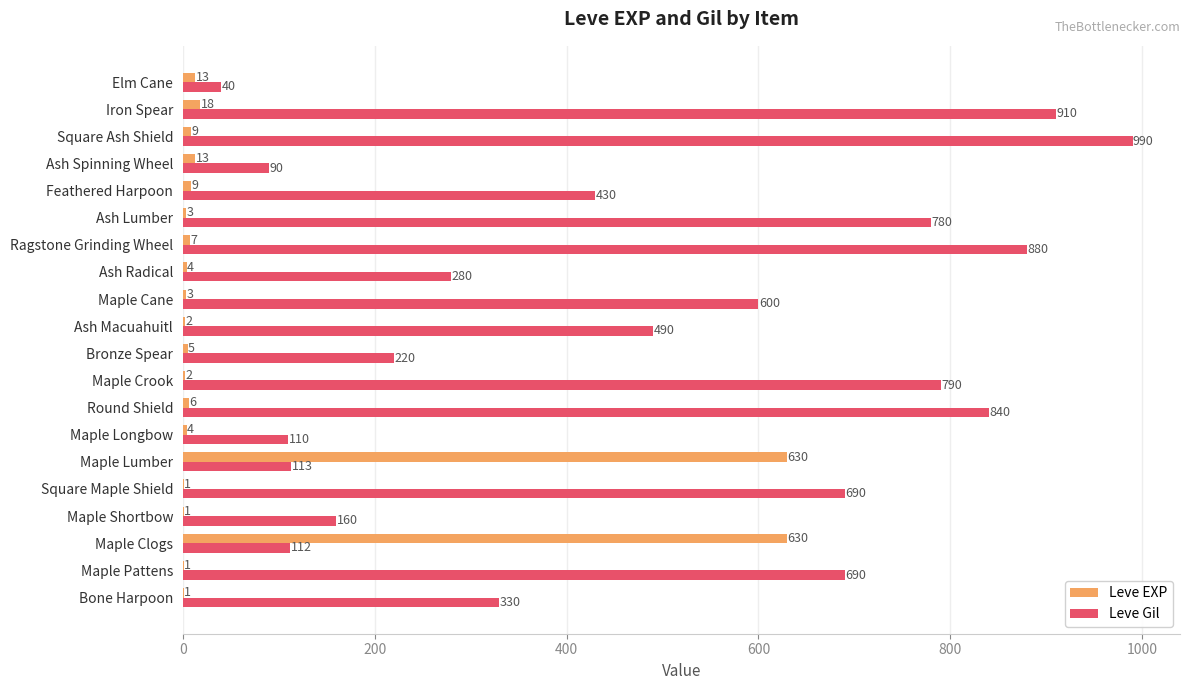

What is the highest value of the Leve Gil series?

990